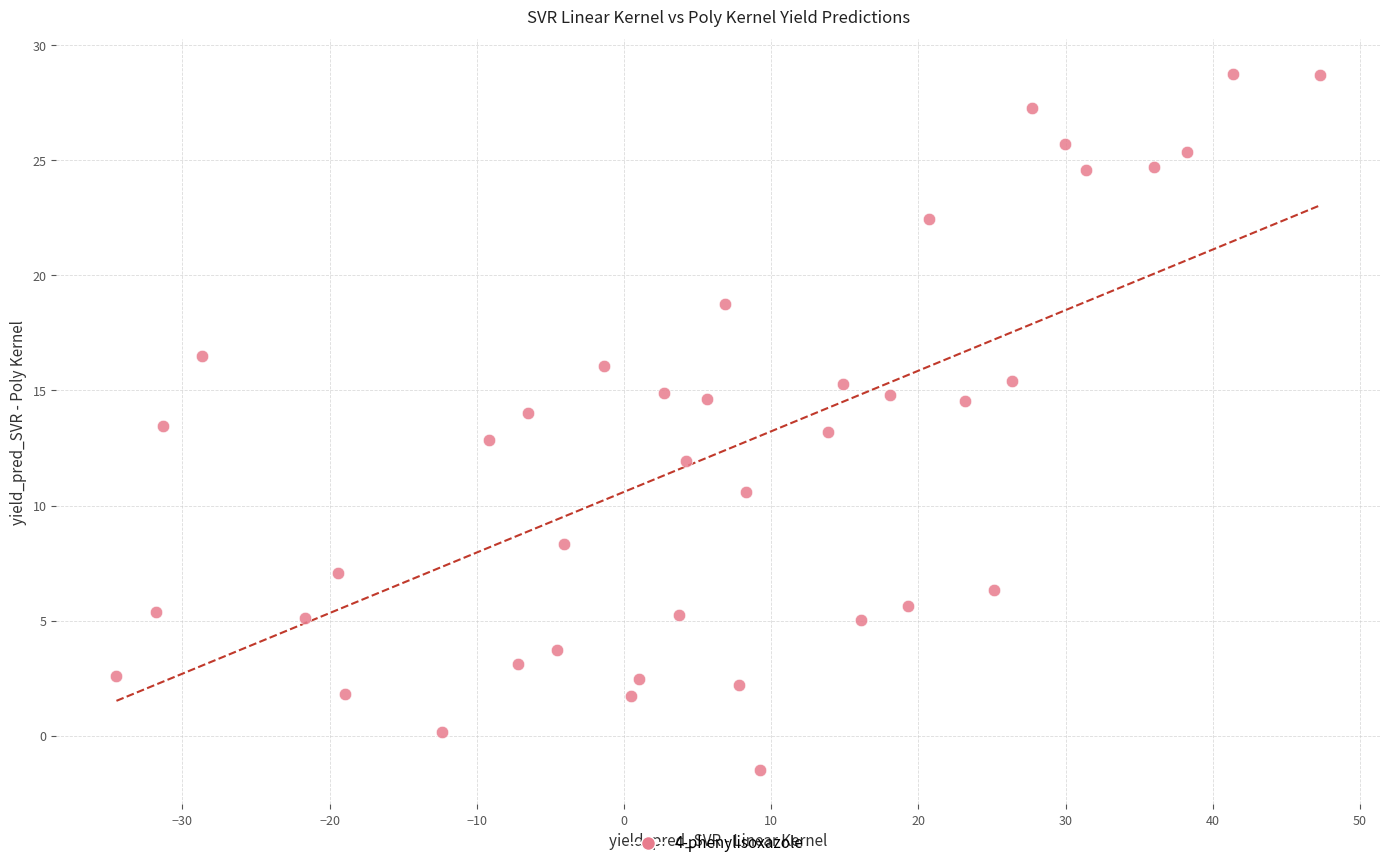

What is the range of Y values (max minus min)?

30.2